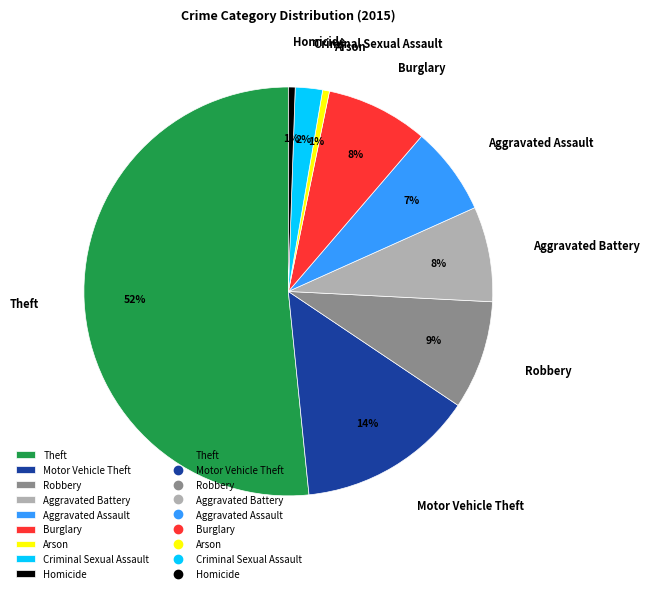

Which has a higher value, Aggravated Battery or Robbery?

Robbery